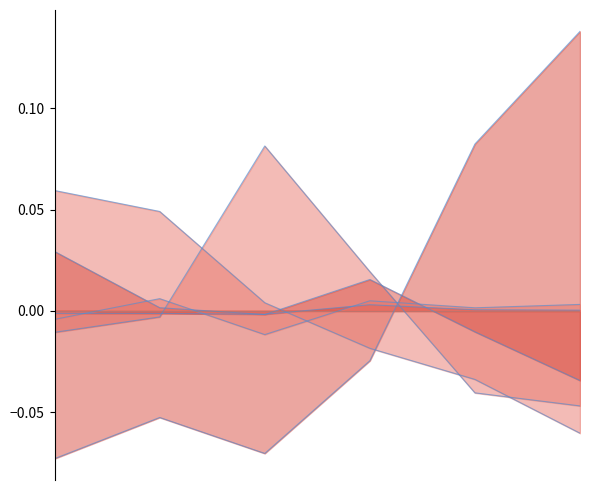

How many data points in 기타_line are less than 0?

3